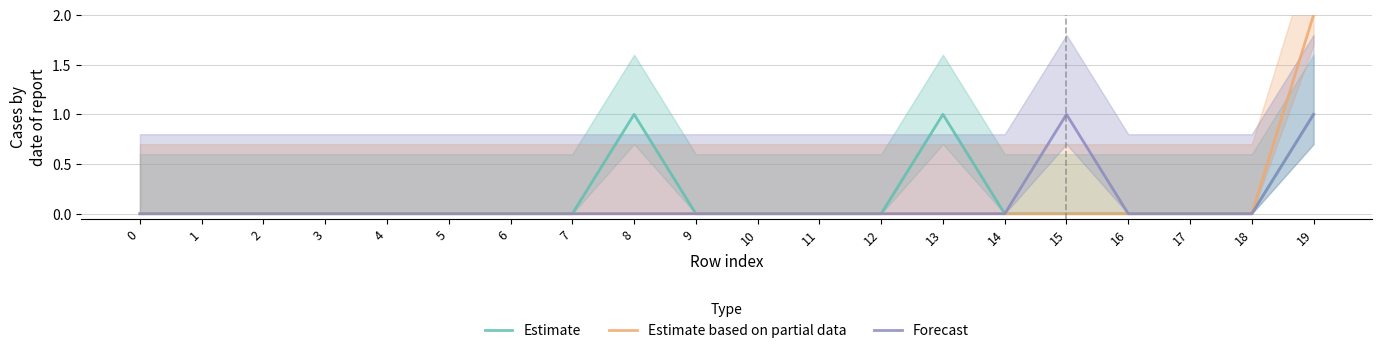

At which category is the sum across all series the highest?

19